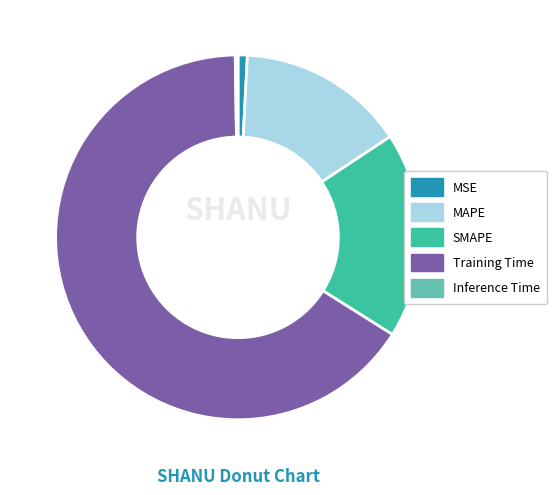

Does any single category account for the majority?

Yes